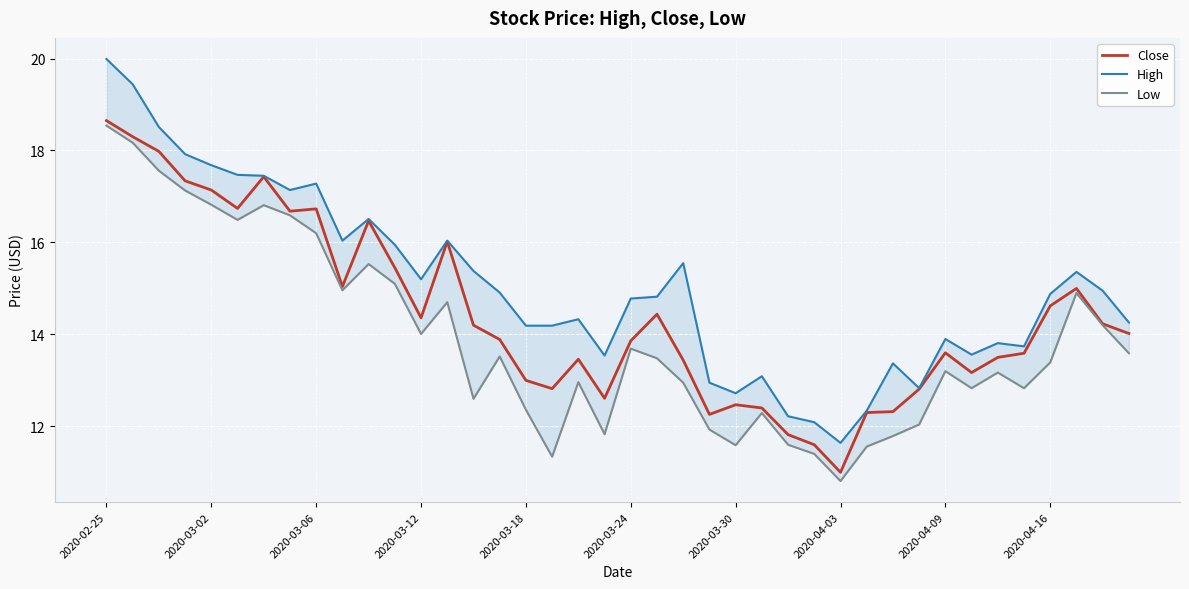

What is the approximate value of High at 15?

14.9